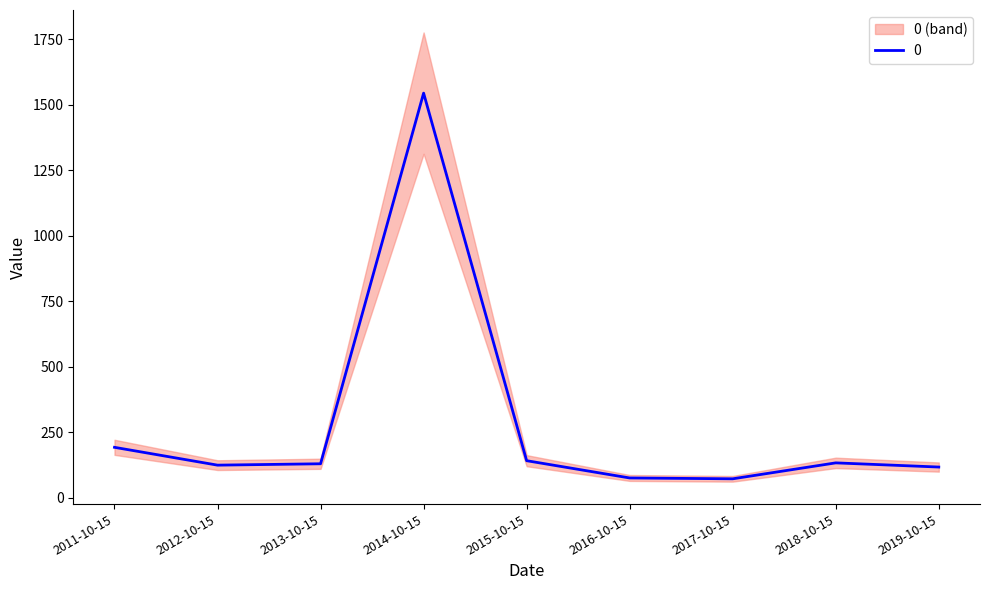

How many lines are shown in the chart?

1